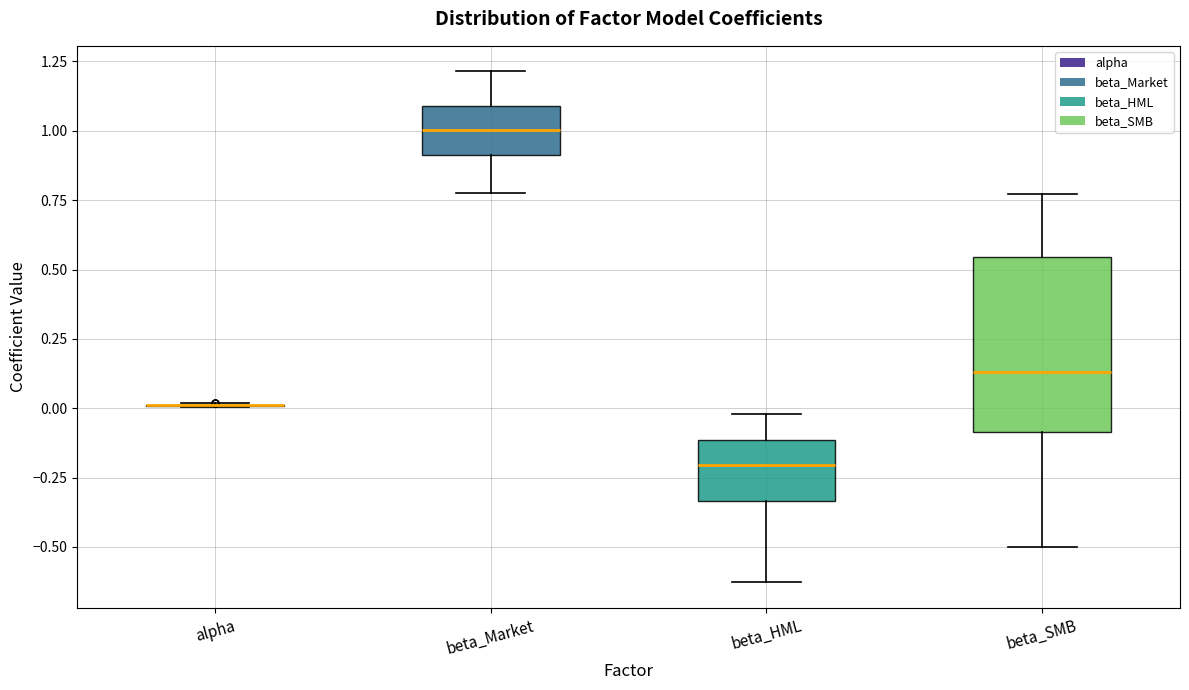

Where does the lower whisker of the box for beta_HML end on the y-axis? The values are not printed on the chart, so give them approximately, as read against the axis.

-0.65